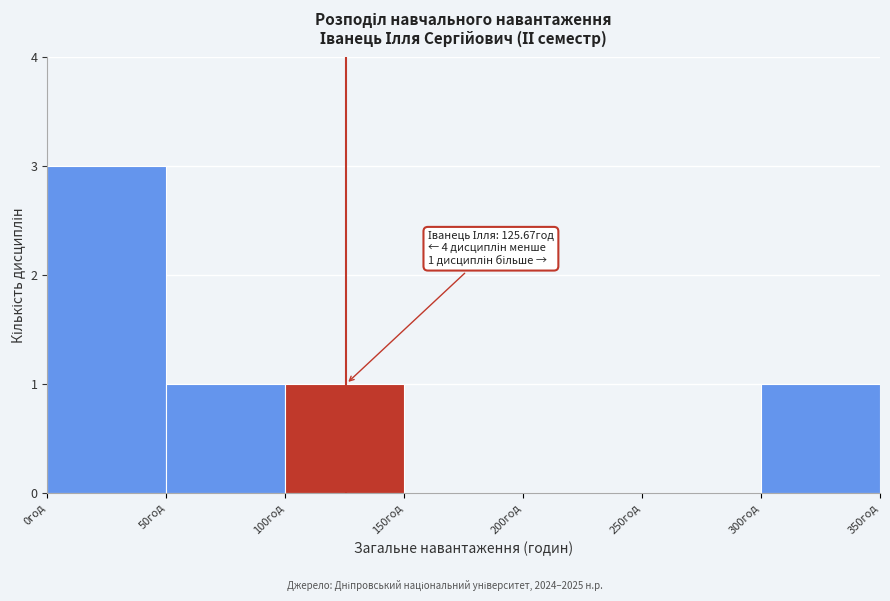

Over which range of the x-axis is the bar tallest?

0 to 50